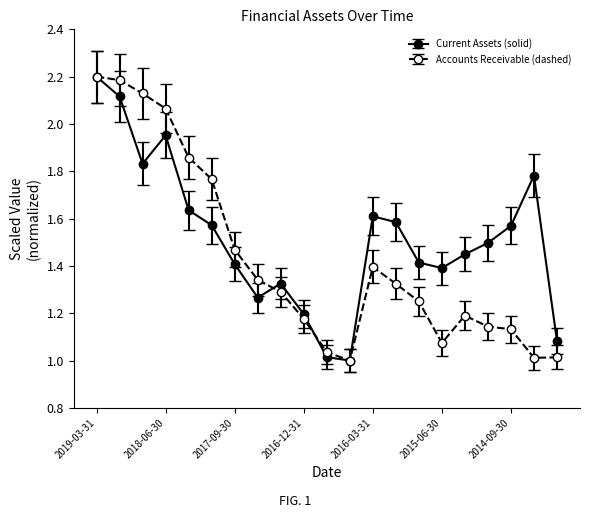

True or false: Current Assets (solid) has more than 2 interior local peaks.

True